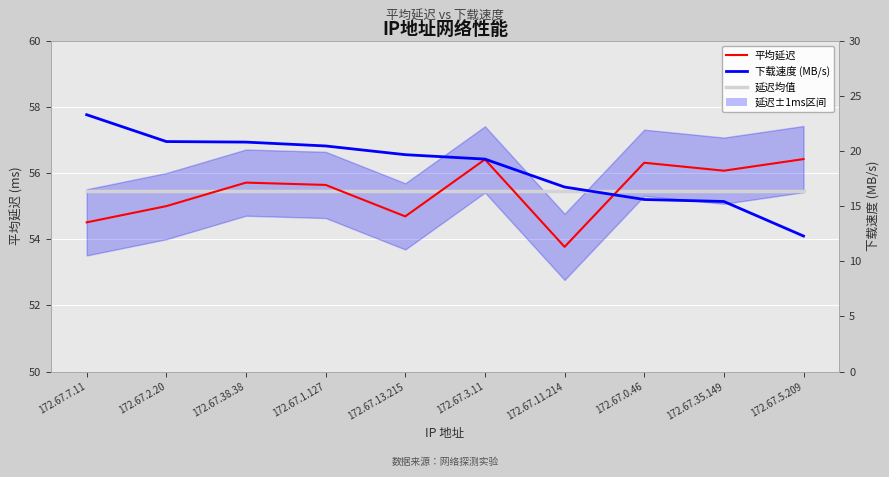

True or false: 延迟均值 and 下载速度 (MB/s) cross at least once.

False